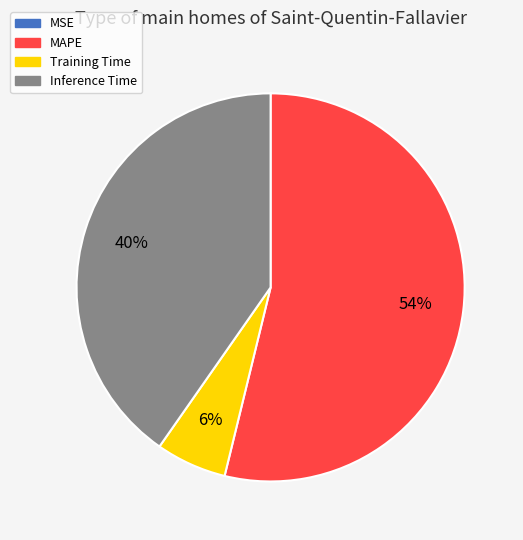

Is there any slice that represents more than half of the pie?

Yes